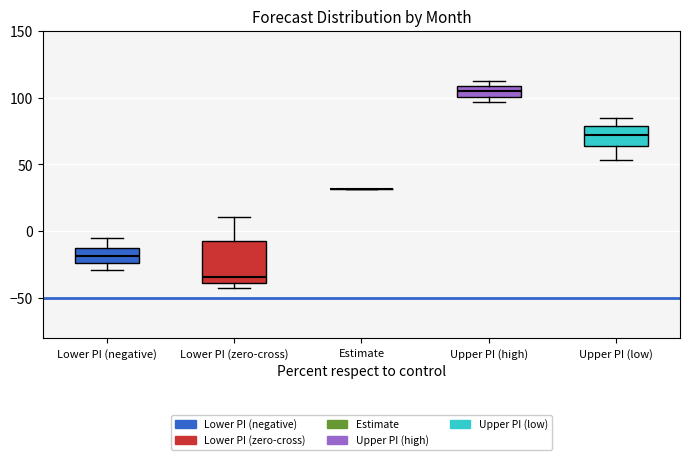

Which box is the tallest, from its lower edge to its upper edge?

Lower PI (zero-cross)